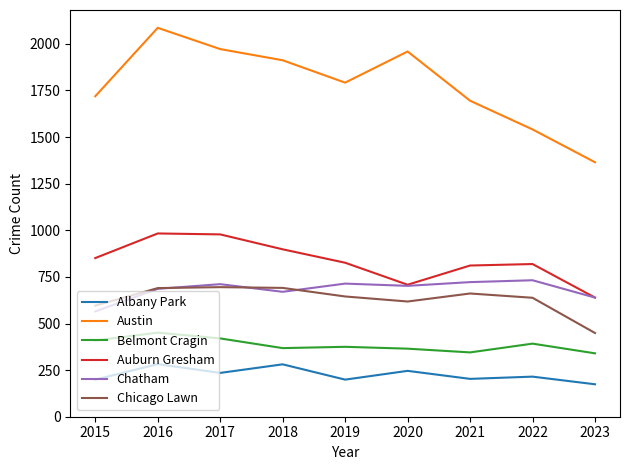

Which series has the largest range (max minus min)?

Austin